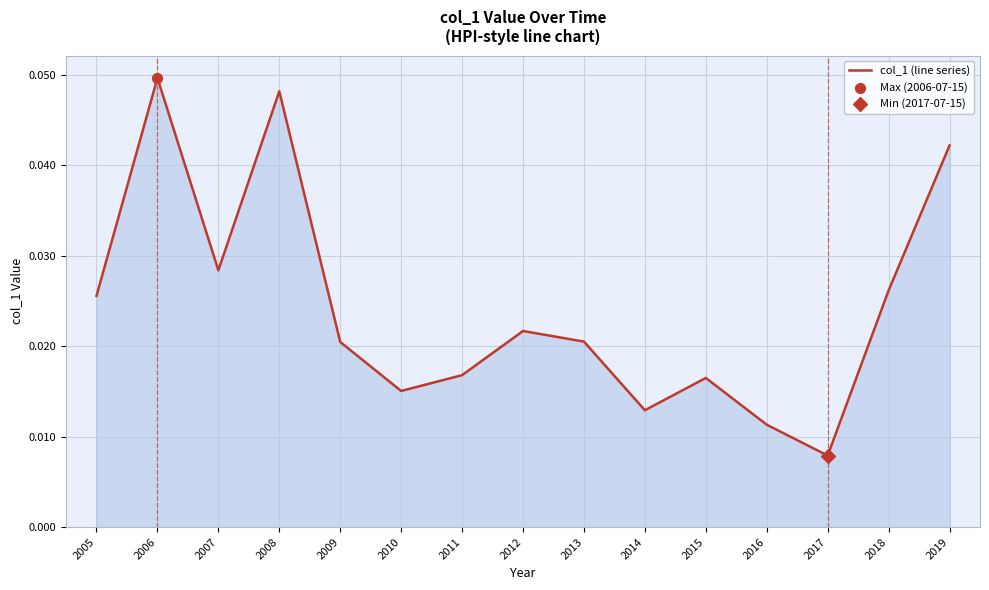

Which has a higher value, 2016 or 2011?

2011